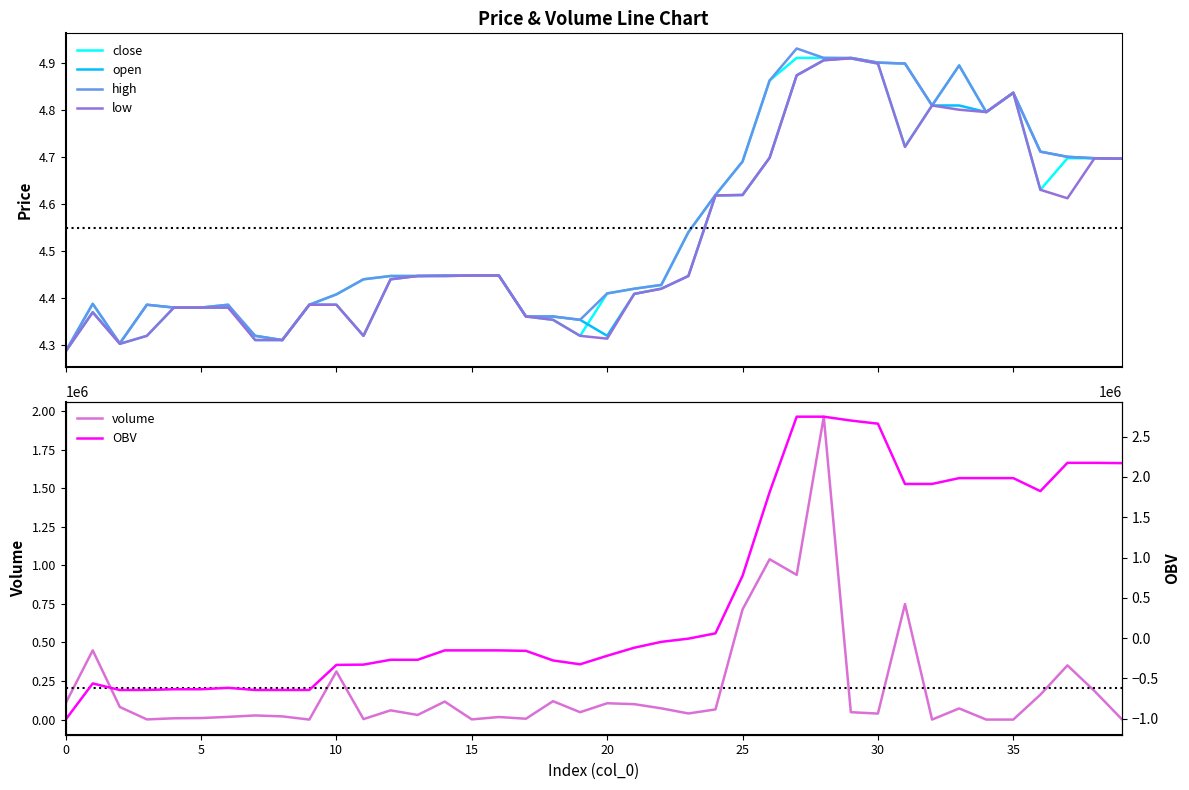

Count the number of data series in this chart.

6